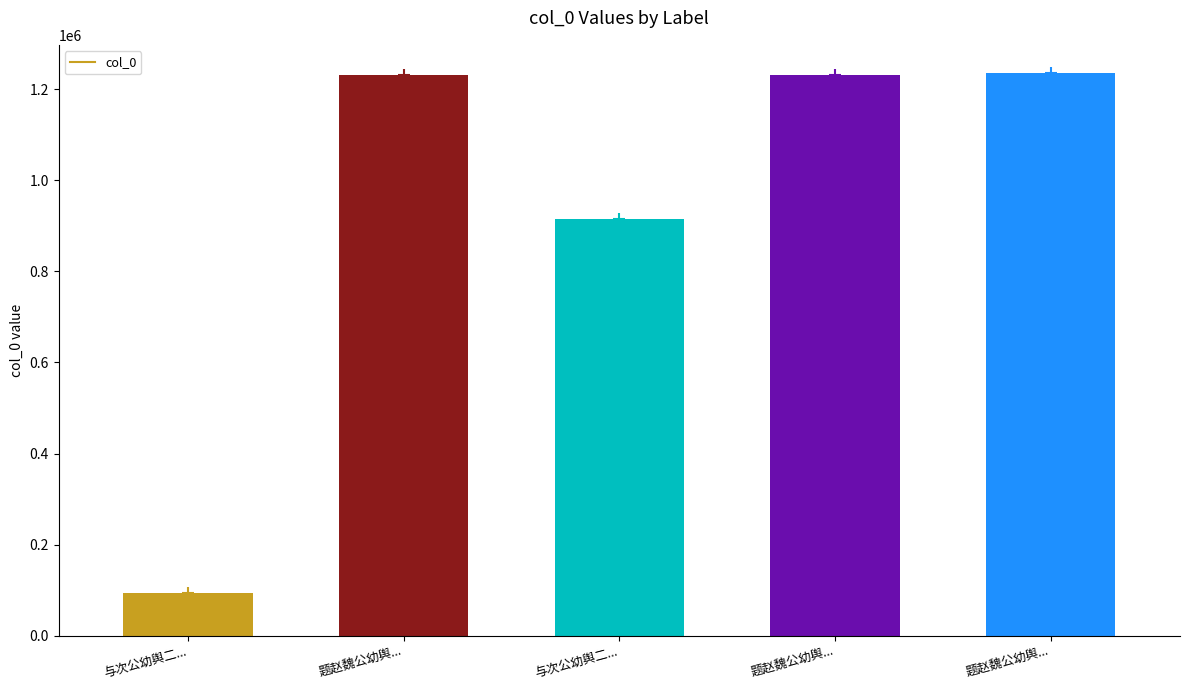

What is the sum of all values?

4707046